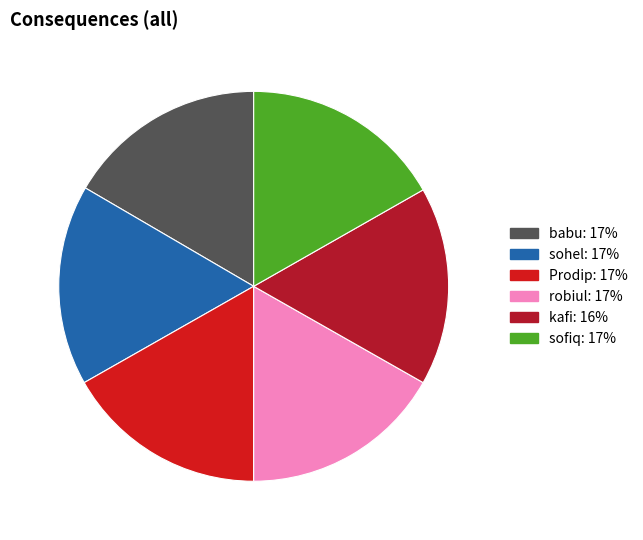

What percentage is the sofiq slice, to the nearest percent?

17%